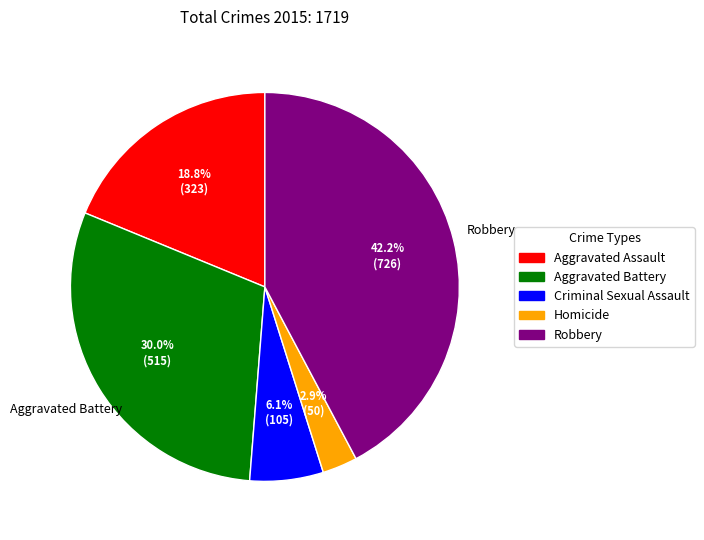

Approximately how many times larger is the value at Robbery compared to Aggravated Battery?

1.4